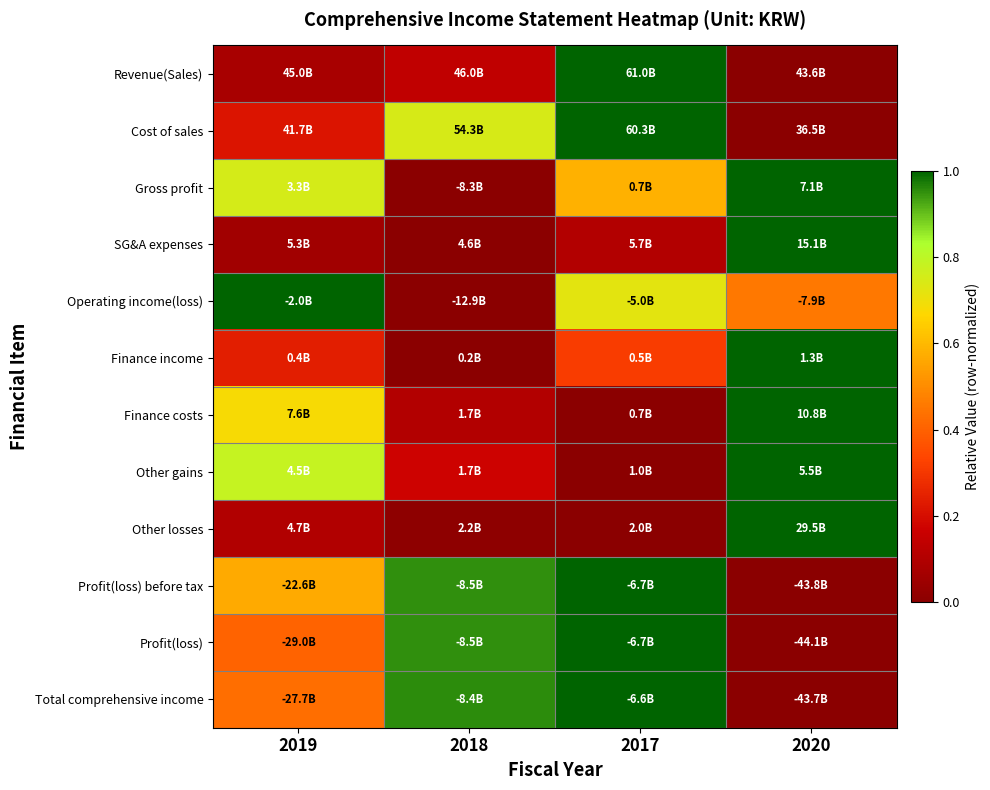

Reading right to left, what are all the values shown in this chart?

Revenue(Sales): 2020=0.0	2017=1.0	2018=0.1	2019=0.1
Cost of sales: 2020=0.0	2017=1.0	2018=0.7	2019=0.2
Gross profit: 2020=1.0	2017=0.6	2018=0.0	2019=0.8
SG&A expenses: 2020=1.0	2017=0.1	2018=0.0	2019=0.1
Operating income(loss): 2020=0.5	2017=0.7	2018=0.0	2019=1.0
Finance income: 2020=1.0	2017=0.3	2018=0.0	2019=0.2
Finance costs: 2020=1.0	2017=0.0	2018=0.1	2019=0.7
Other gains: 2020=1.0	2017=0.0	2018=0.2	2019=0.8
Other losses: 2020=1.0	2017=0.0	2018=0.0	2019=0.1
Profit(loss) before tax: 2020=0.0	2017=1.0	2018=0.9	2019=0.6
Profit(loss): 2020=0.0	2017=1.0	2018=1.0	2019=0.4
Total comprehensive income: 2020=0.0	2017=1.0	2018=1.0	2019=0.4